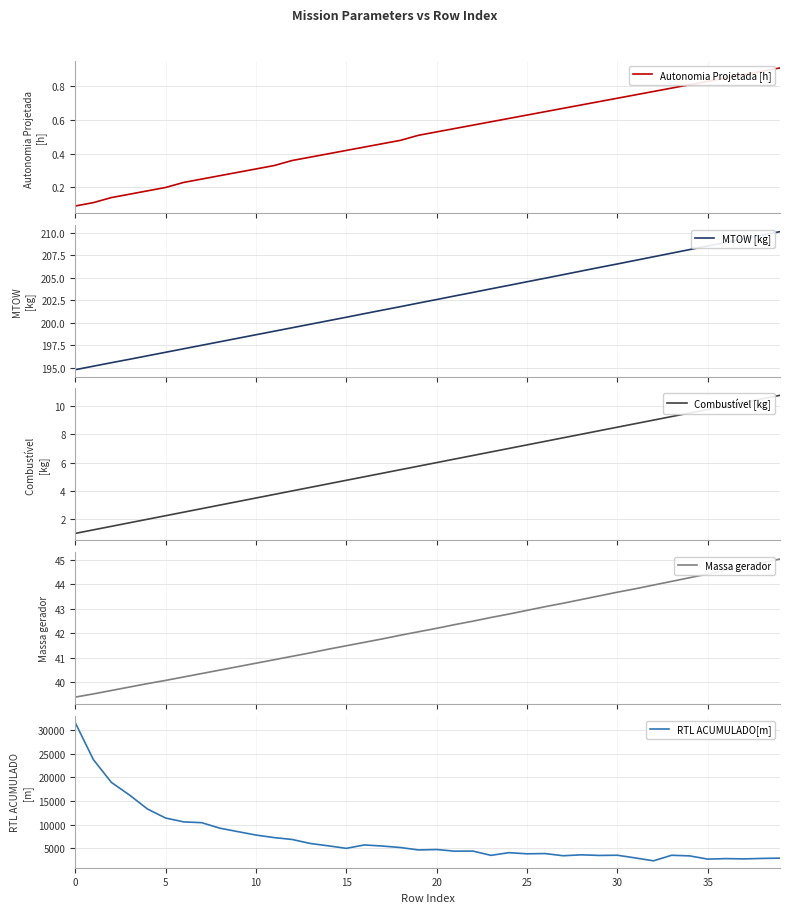

What is the total value across all series at 34?

3662.0